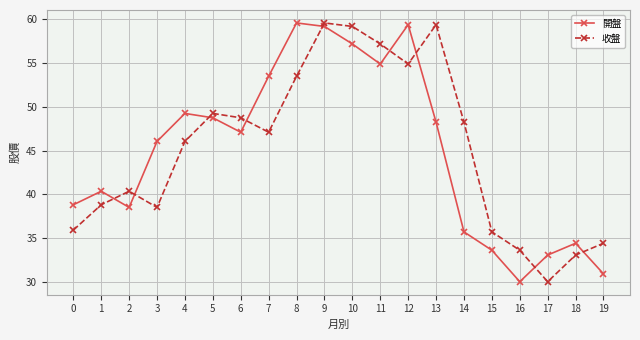

Where is the first local minimum for 收盤?

3